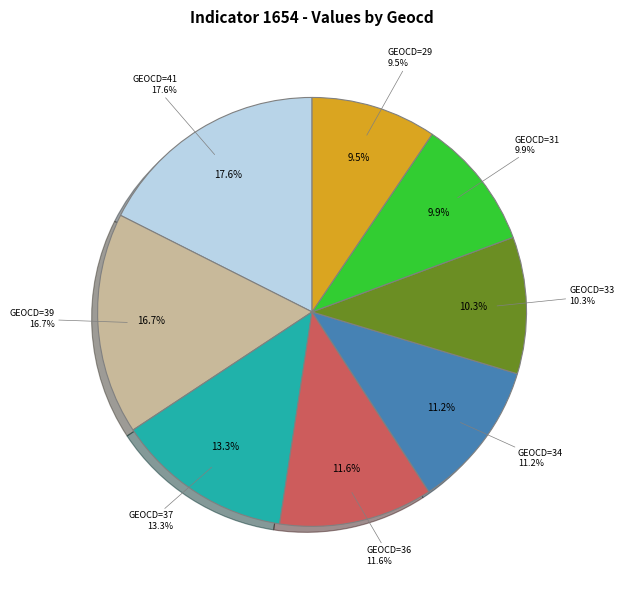

What is the largest slice in the pie chart?

geocd=41